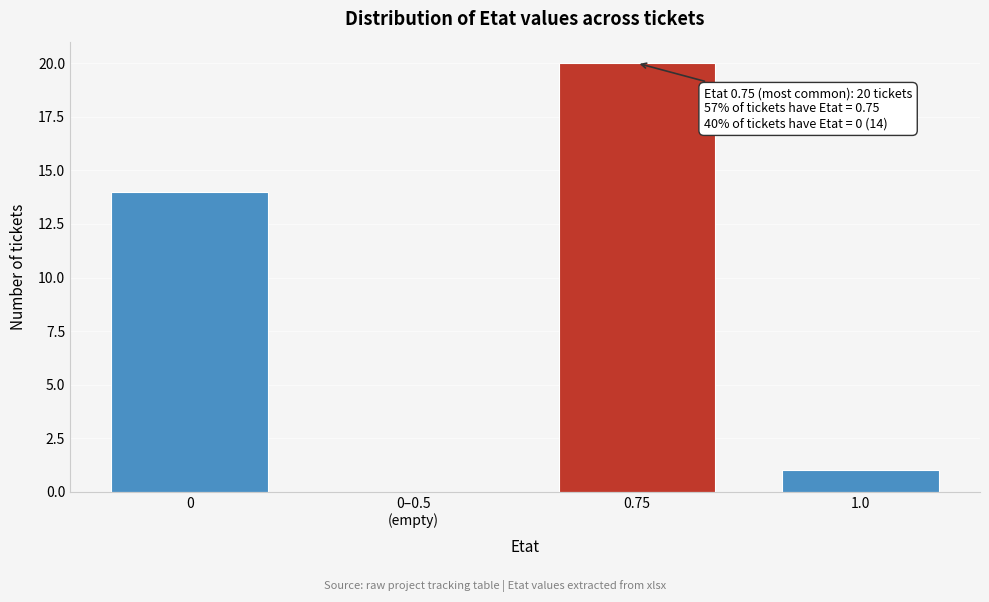

What is the greatest value displayed?

20